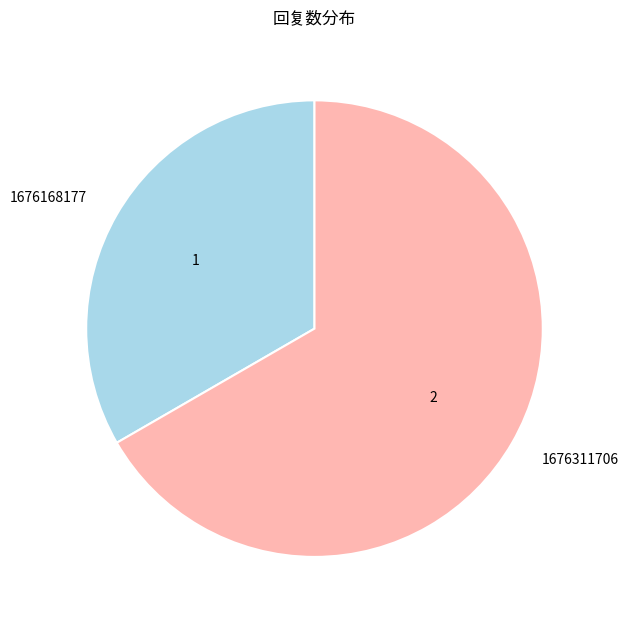

Between 1676168177 and 1676311706, which is larger?

1676311706